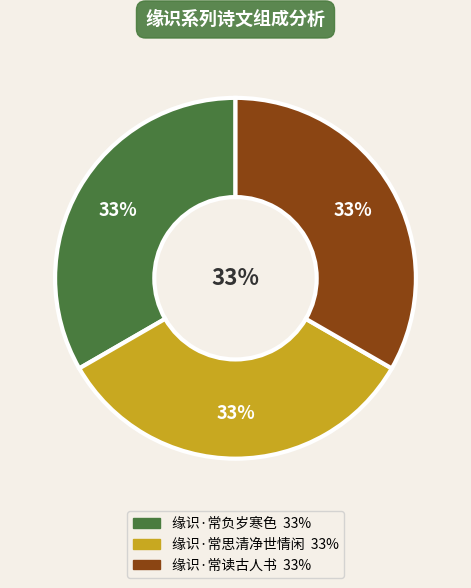

How many slices are in this pie chart?

3